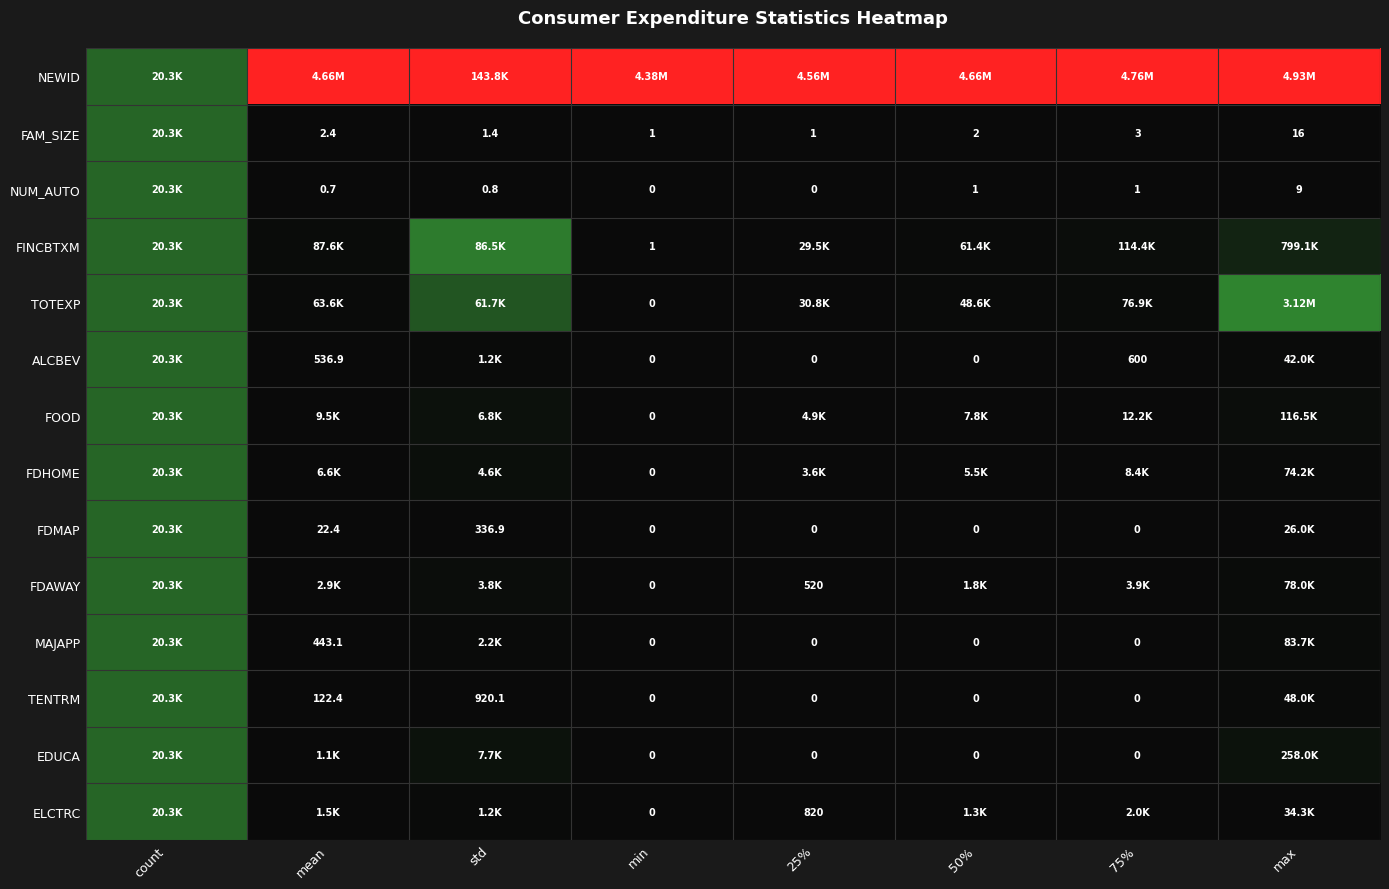

How many data points in FDHOME are above 0?

7